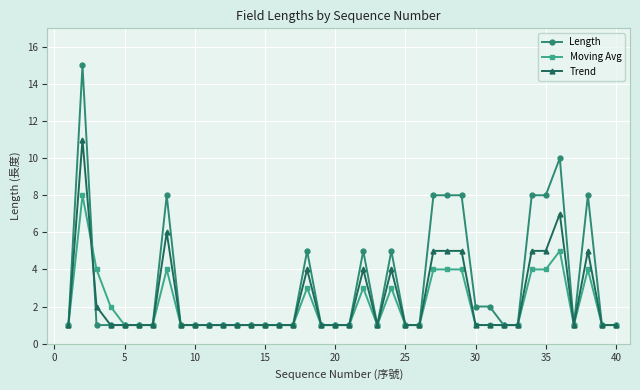

Rank the series by their maximum value, from lowest to highest.

Moving Avg, Trend, Length